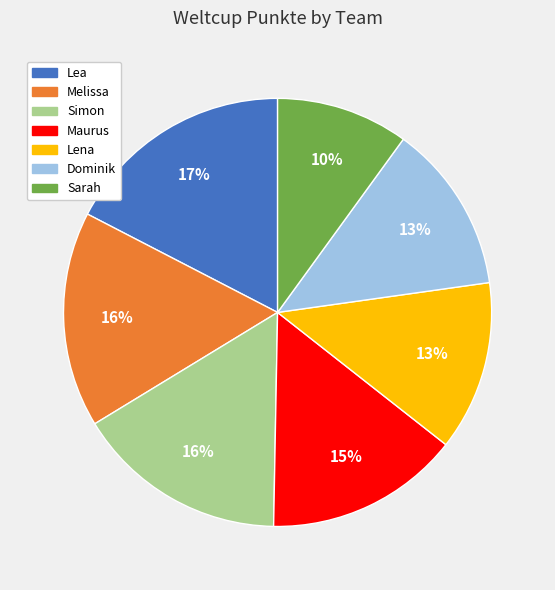

The Lea slice represents 3% of the pie. True or false?

False